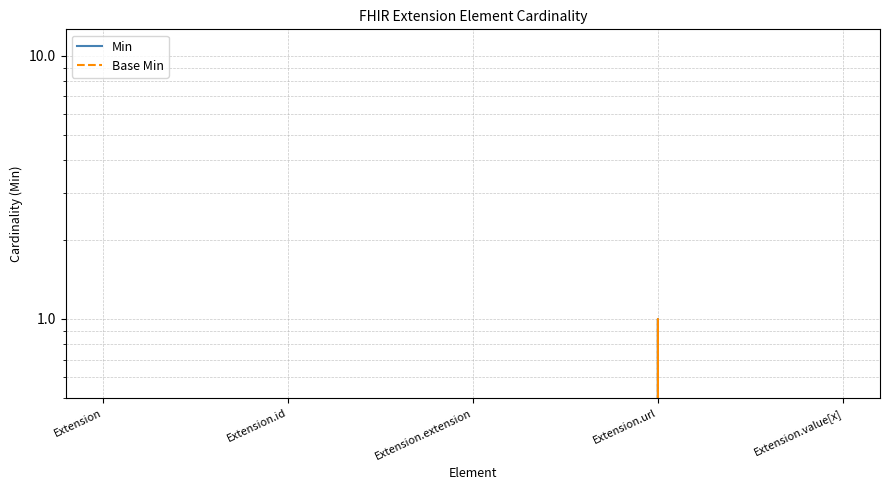

At Extension, list the series in order from largest to smallest.

Min, Base Min